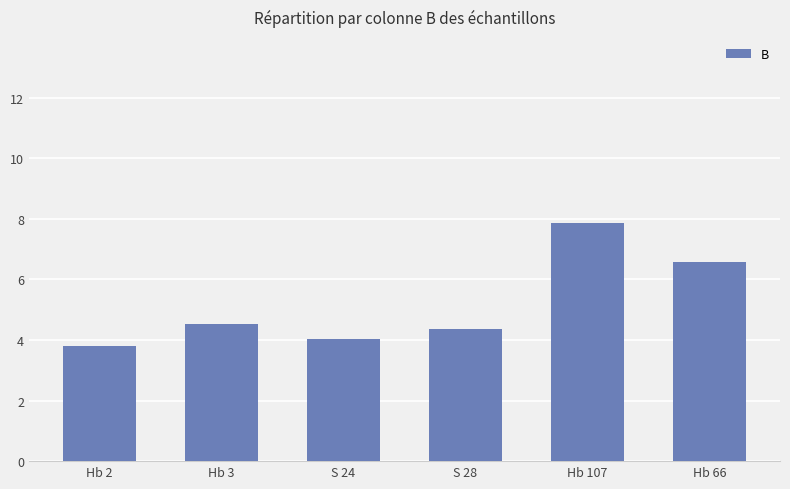

What is the value of the 5th bar from the left?

7.9